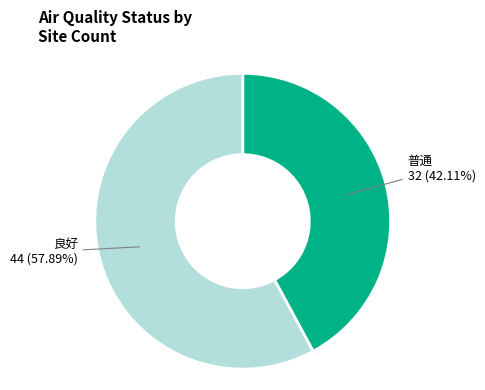

How many segments does this pie chart have?

2